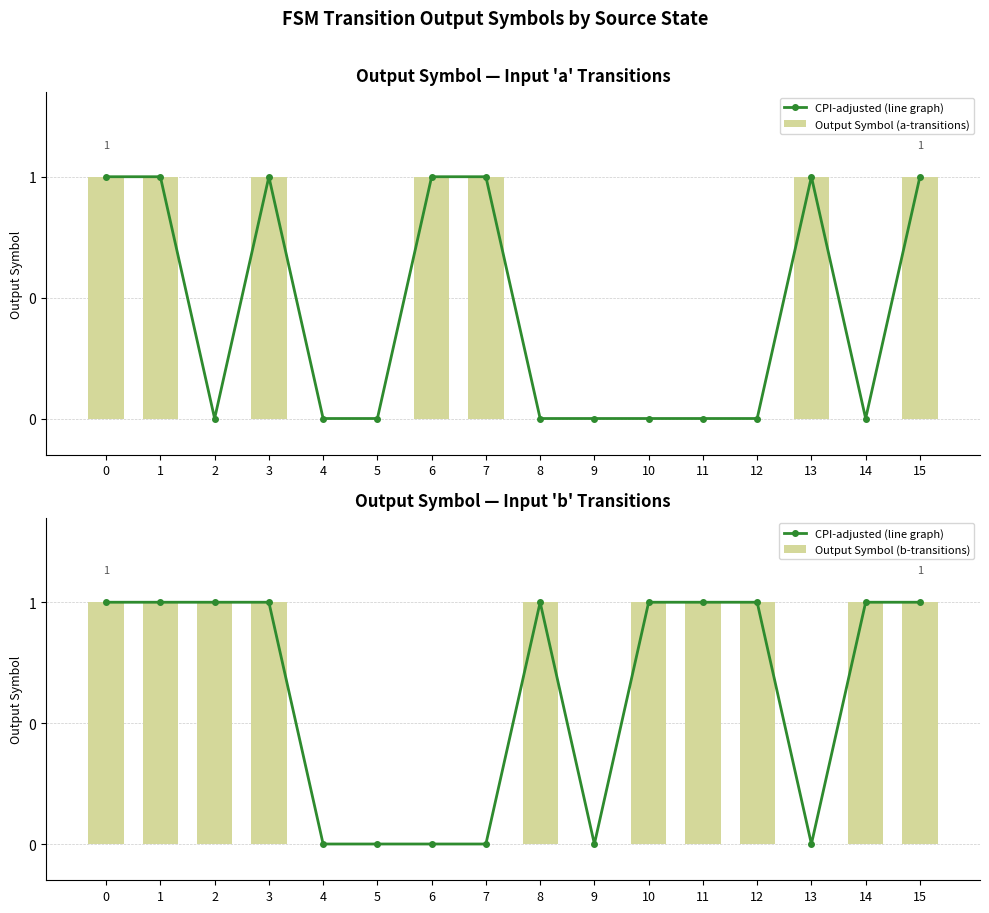

List the labels in order of CPI-adjusted (line graph) value, largest first.

0, 1, 2, 3, 8, 10, 11, 12, 14, 15, 4, 5, 6, 7, 9, 13